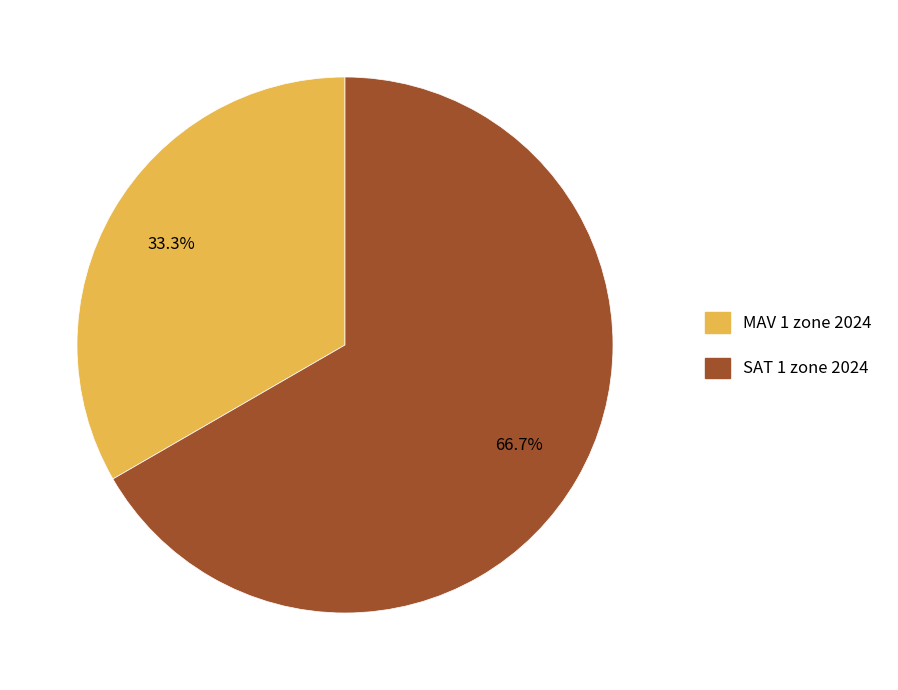

True or false: MAV 1 zone 2024 accounts for 39% of the total.

False